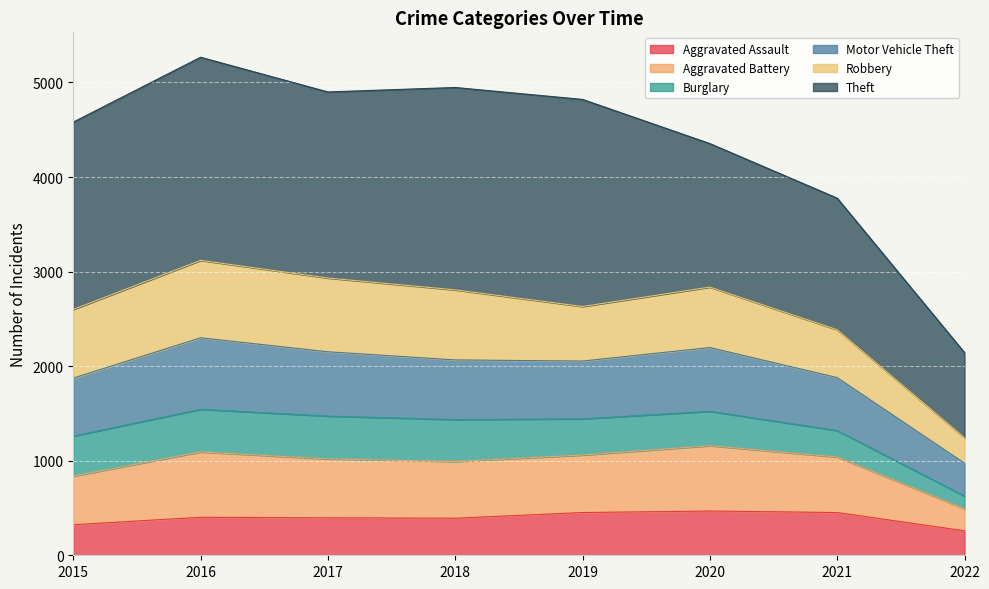

The Aggravated Assault series shows 392 at 2018. True or false?

True